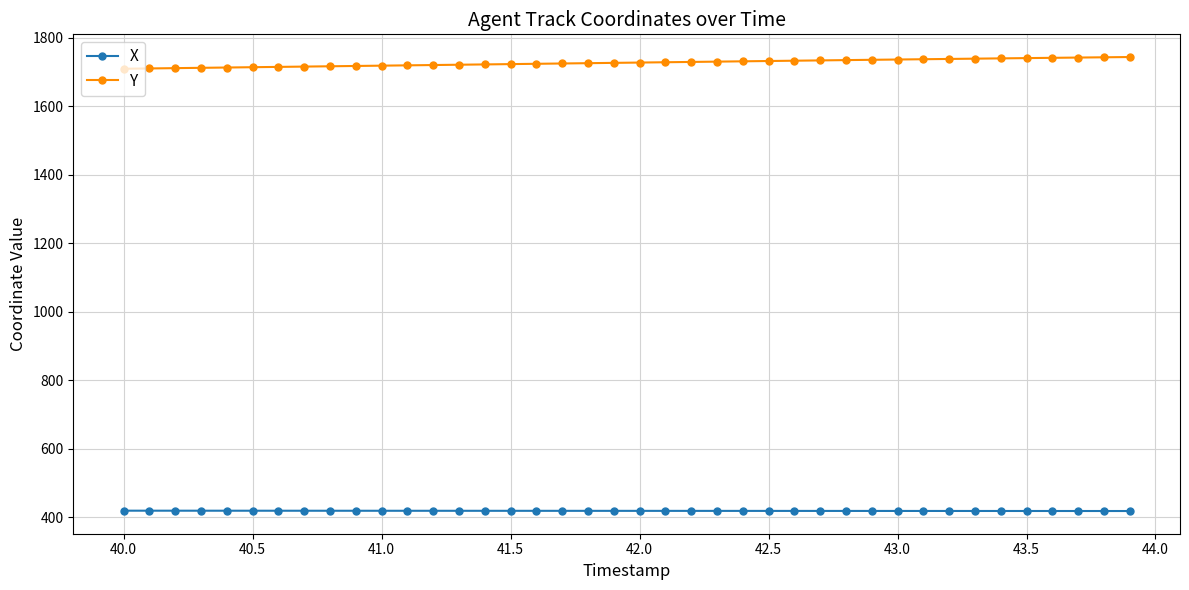

What is the difference between the second highest and second lowest values in the Y series?

32.6